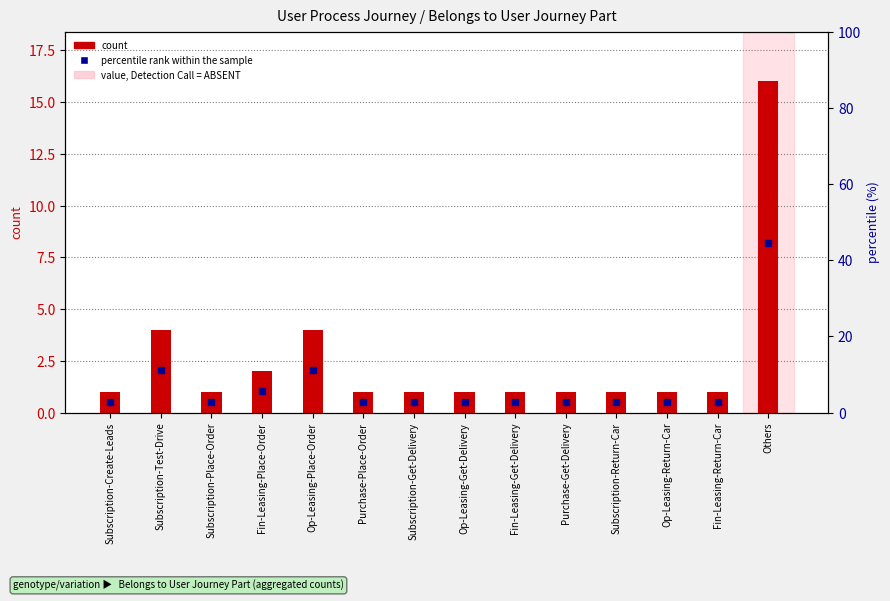

At how many categories does at least one series exceed 13?

1